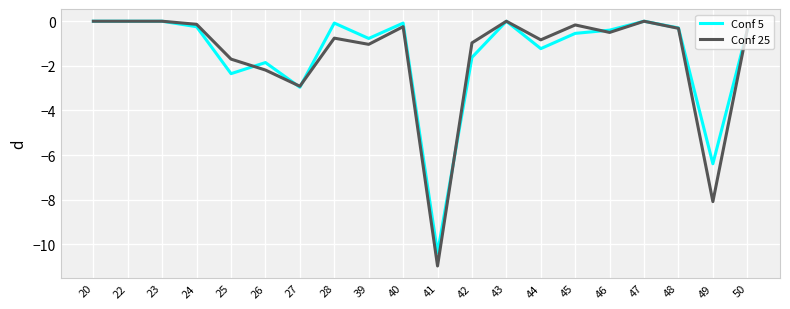

Which label corresponds to the smallest value in the chart?

41